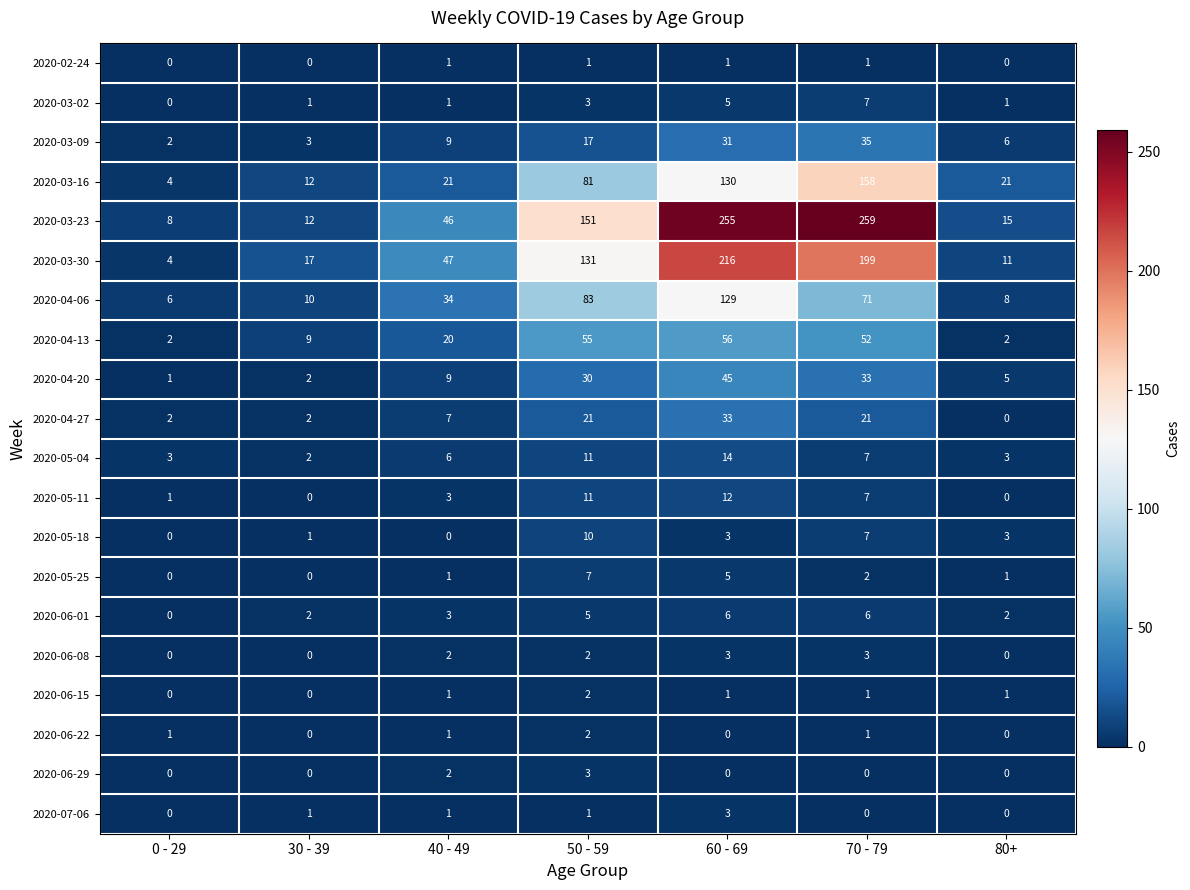

Which series changed the most between 60 - 69 and 70 - 79?

2020-04-06